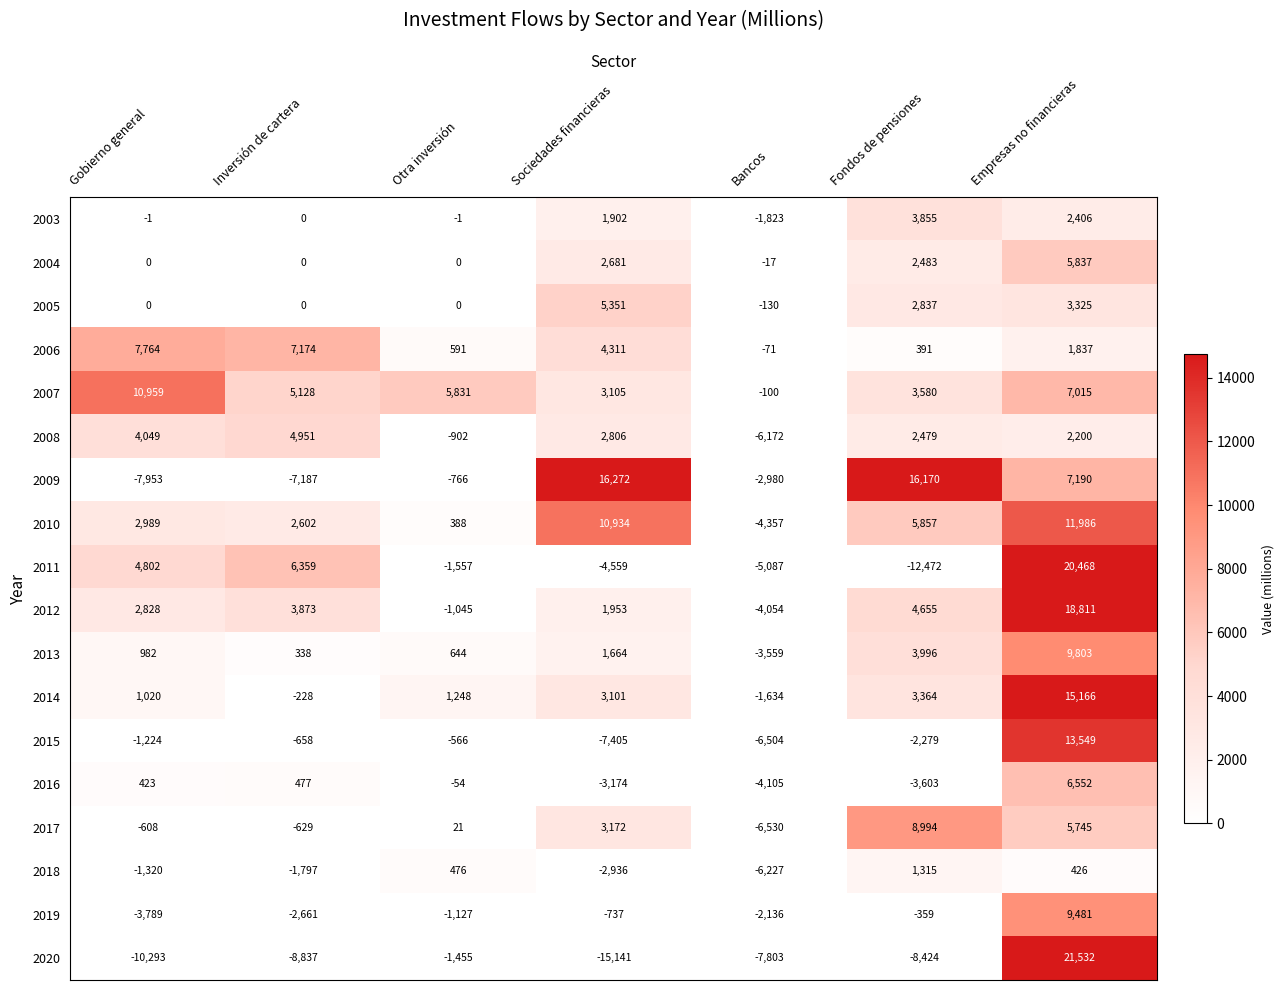

At which category is the sum across all series the highest?

Empresas no financieras